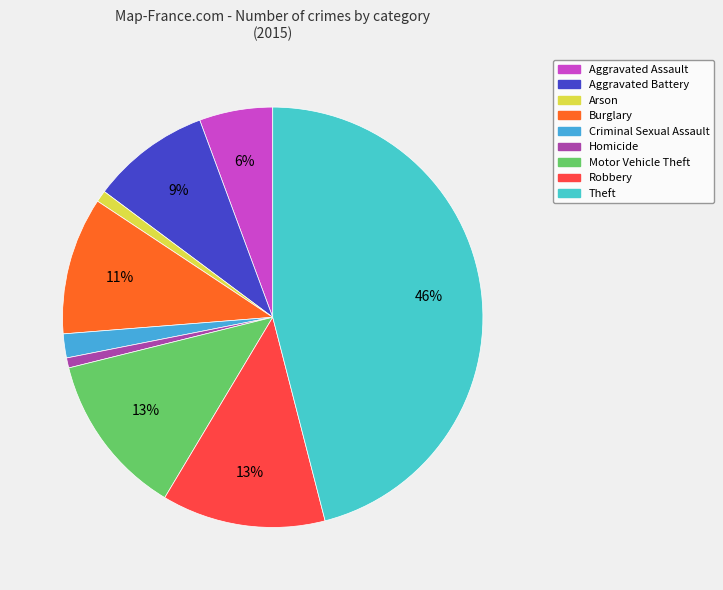

Is the sum of Homicide and Aggravated Battery greater than half?

No